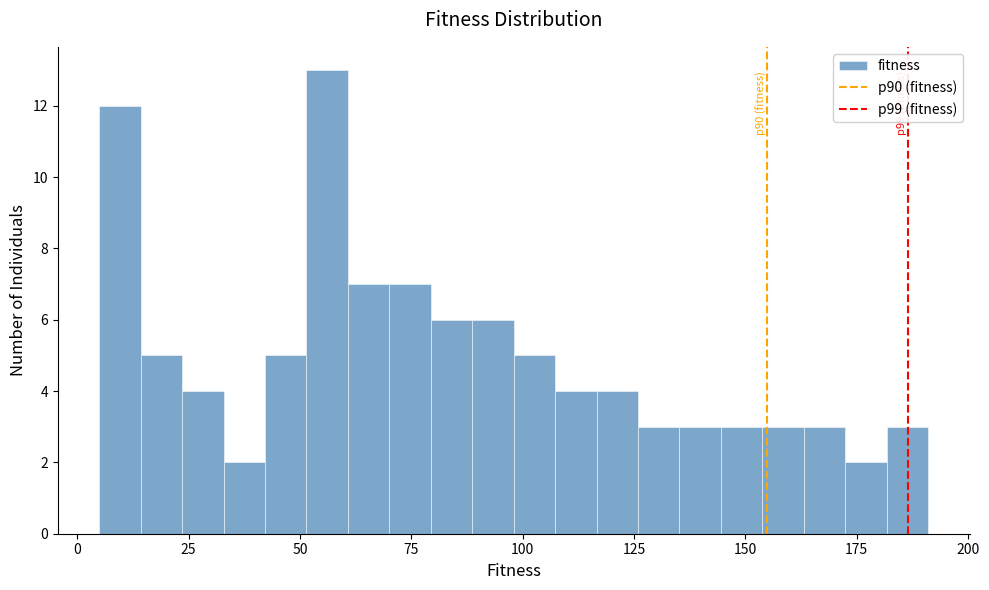

Read against the x-axis, roughly where is the centre of the tallest bar?

55